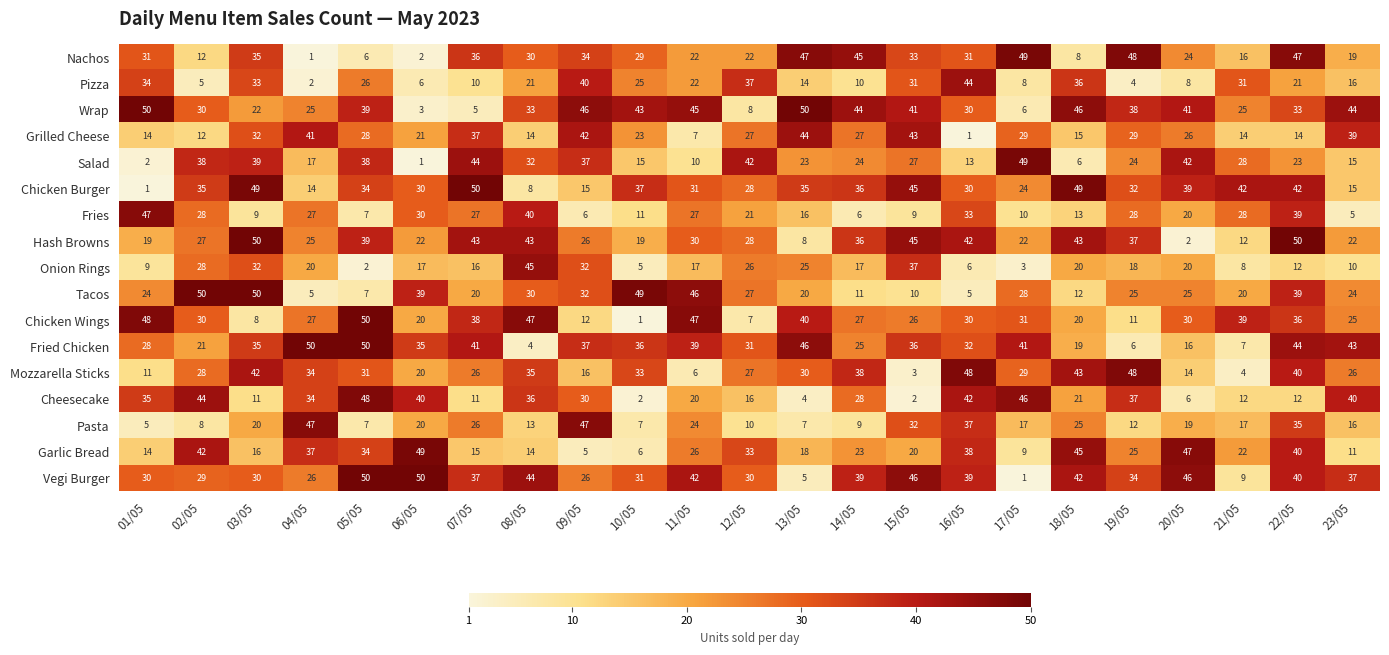

What is the total value across all series at 09/05?

483